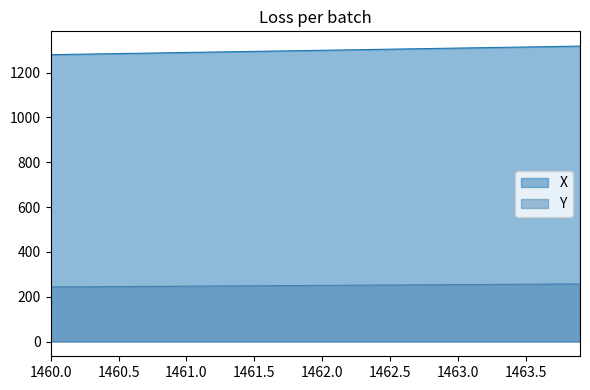

Which series has the largest total across all categories?

X